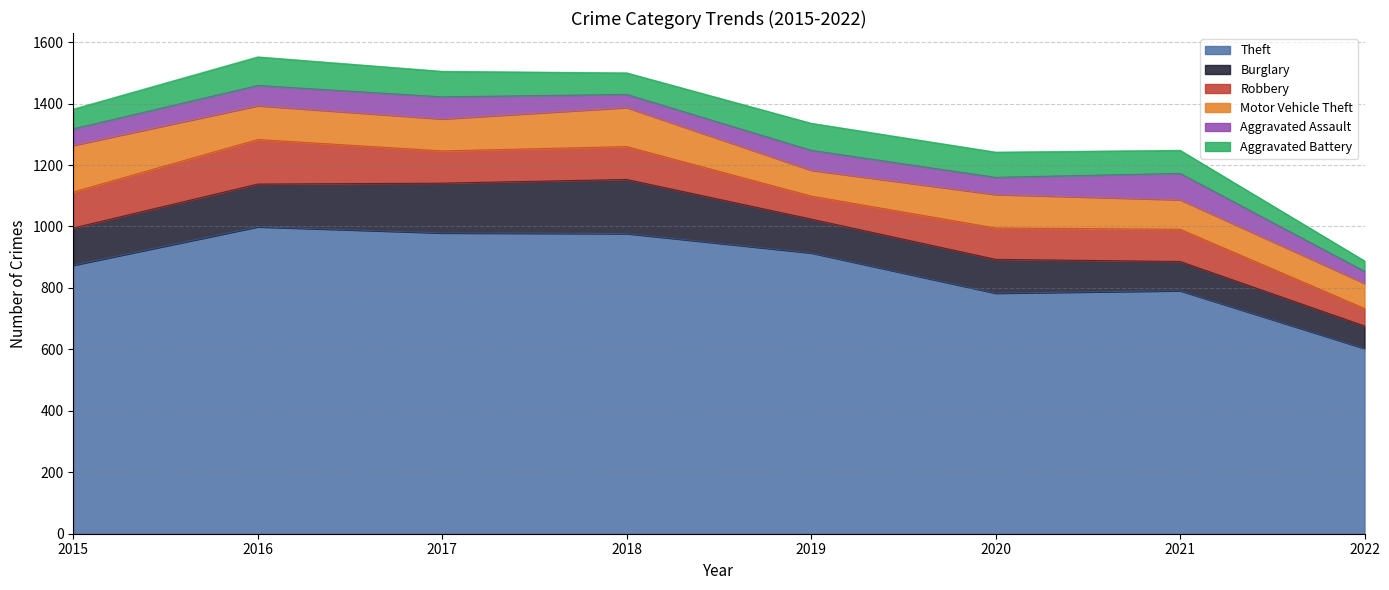

What is the sum of the Aggravated Assault values at 2018 and 2021?

129